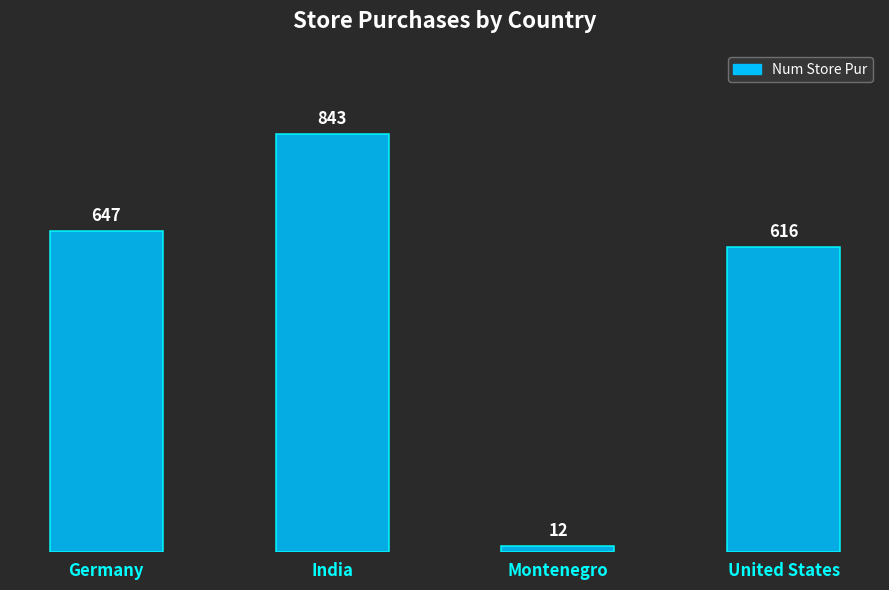

Does the chart contain stacked bars?

No